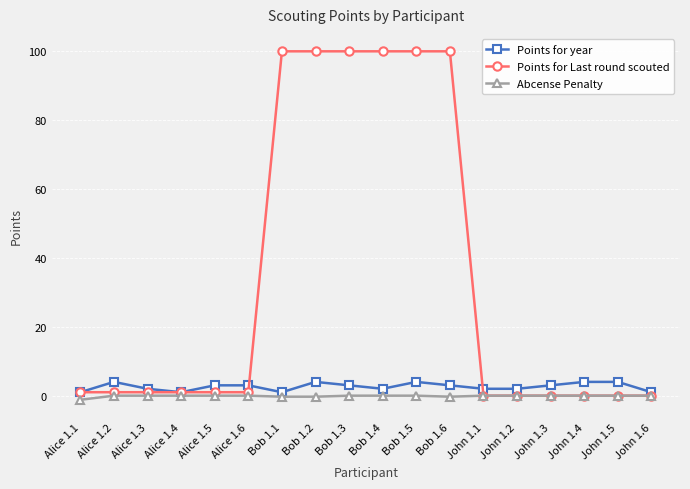

What is the label of the 15th point from the left?

John 1.3